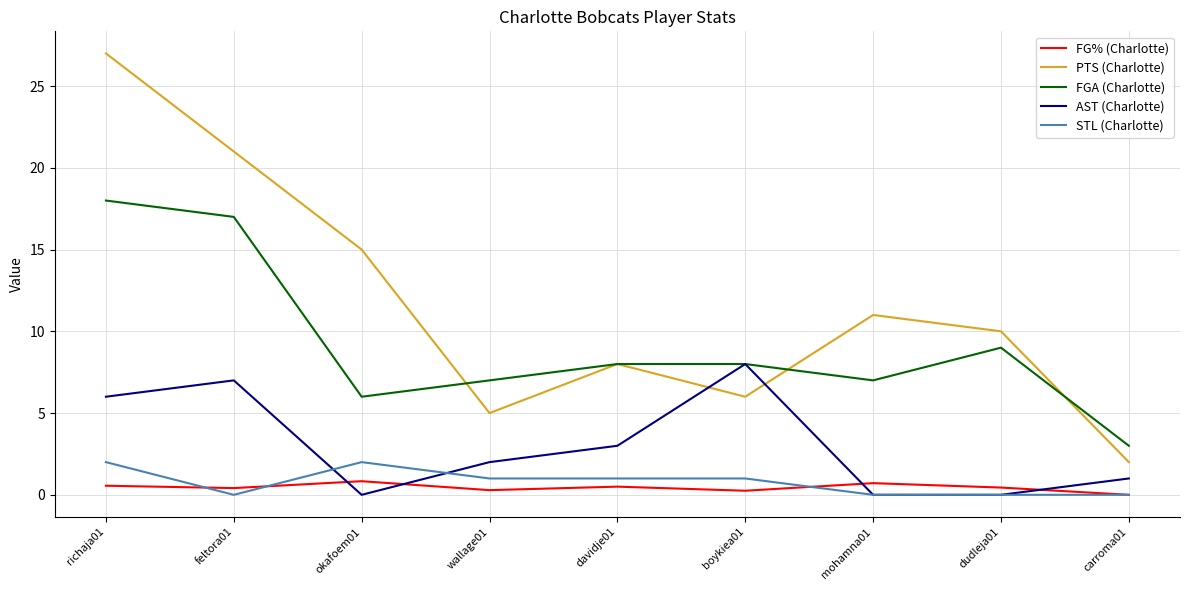

What is the maximum value shown in the chart?

27.0